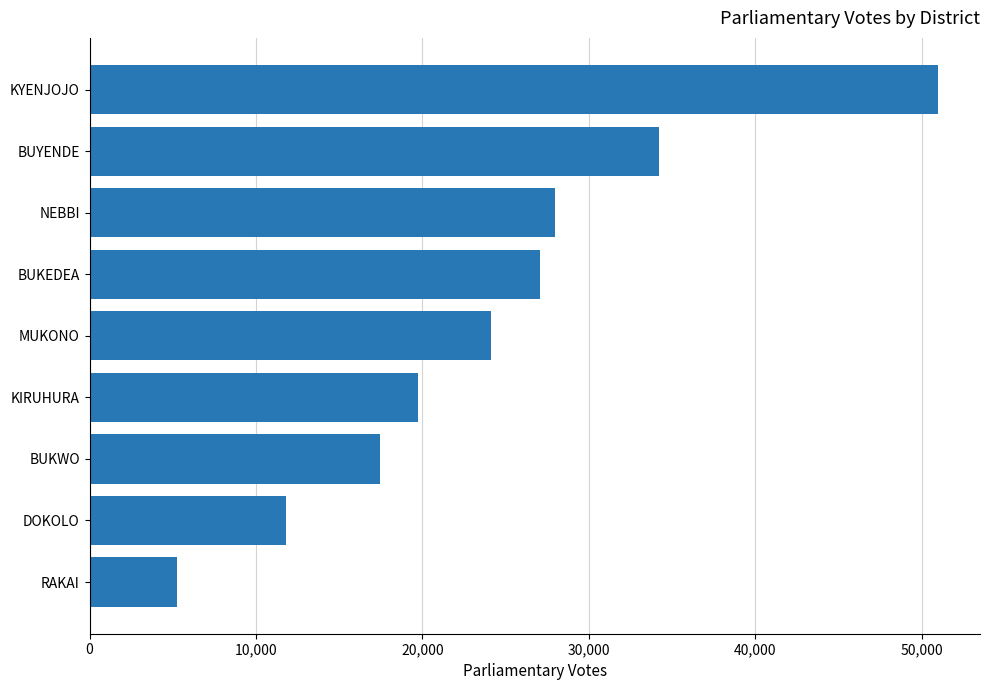

List the labels in order of value, largest first.

KYENJOJO, BUYENDE, NEBBI, BUKEDEA, MUKONO, KIRUHURA, BUKWO, DOKOLO, RAKAI